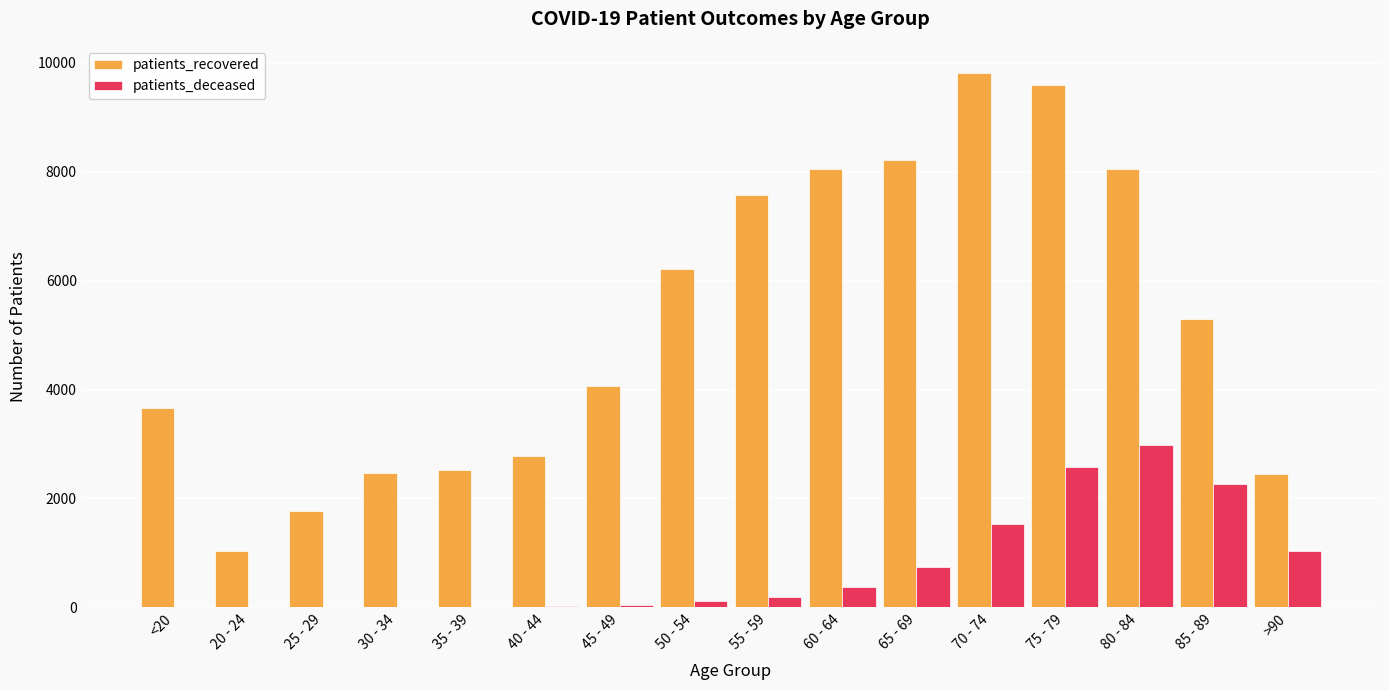

What is the greatest value displayed?

9817